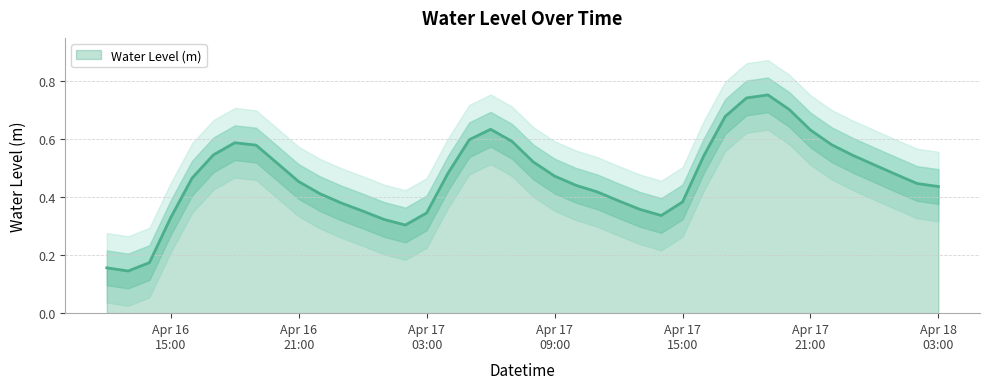

Reading right to left, list all the values displayed in this chart.

0.4	0.4	0.5	0.5	0.5	0.6	0.6	0.7	0.8	0.7	0.7	0.5	0.4	0.3	0.4	0.4	0.4	0.4	0.5	0.5	0.6	0.6	0.6	0.5	0.3	0.3	0.3	0.4	0.4	0.4	0.5	0.5	0.6	0.6	0.5	0.5	0.3	0.2	0.1	0.2